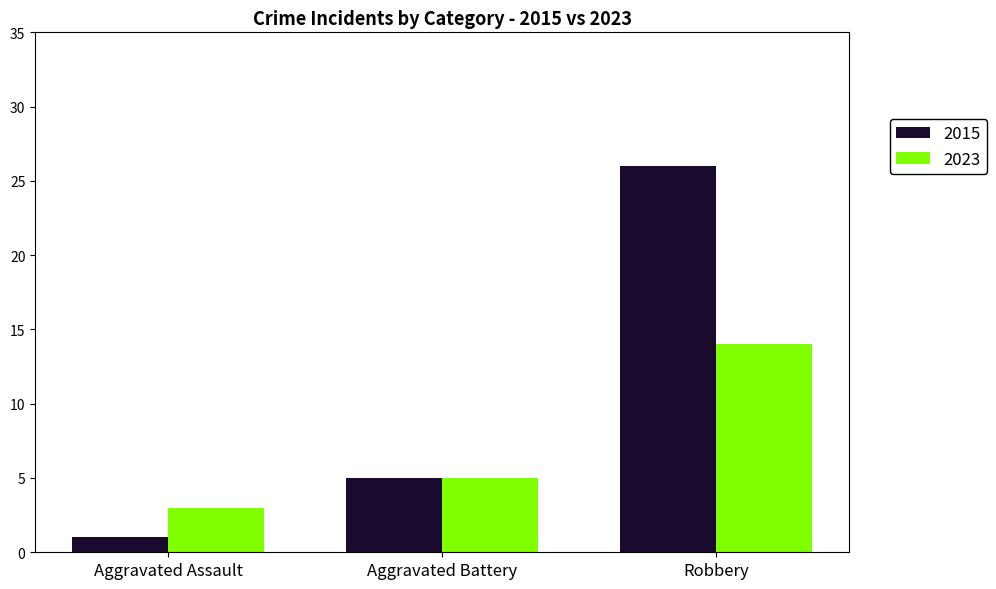

Which series has the widest spread of values?

2015